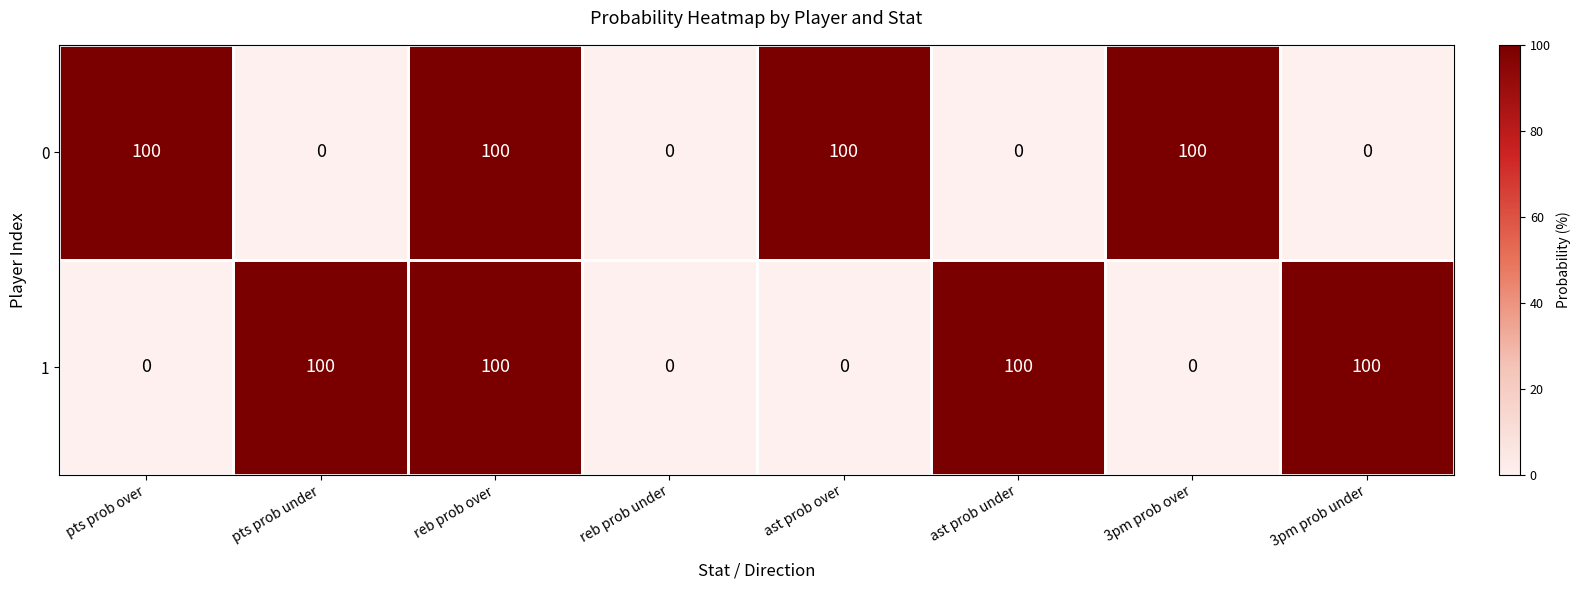

What is the difference between the highest and lowest values at ast prob over?

100